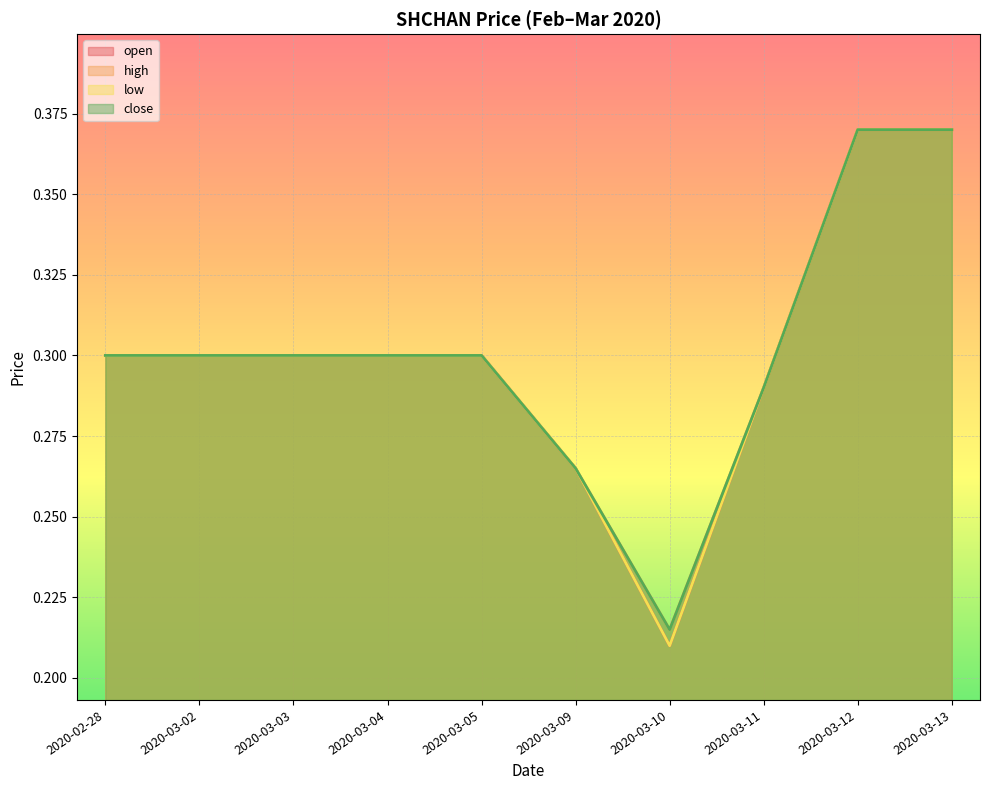

How many series are shown in this chart?

4